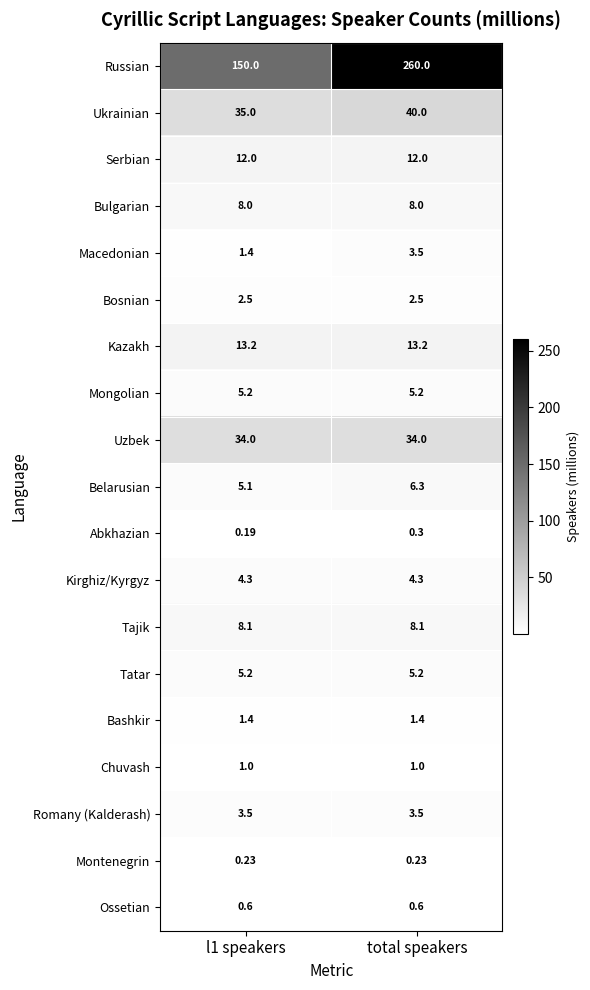

Which label corresponds to the largest value in the chart?

total speakers